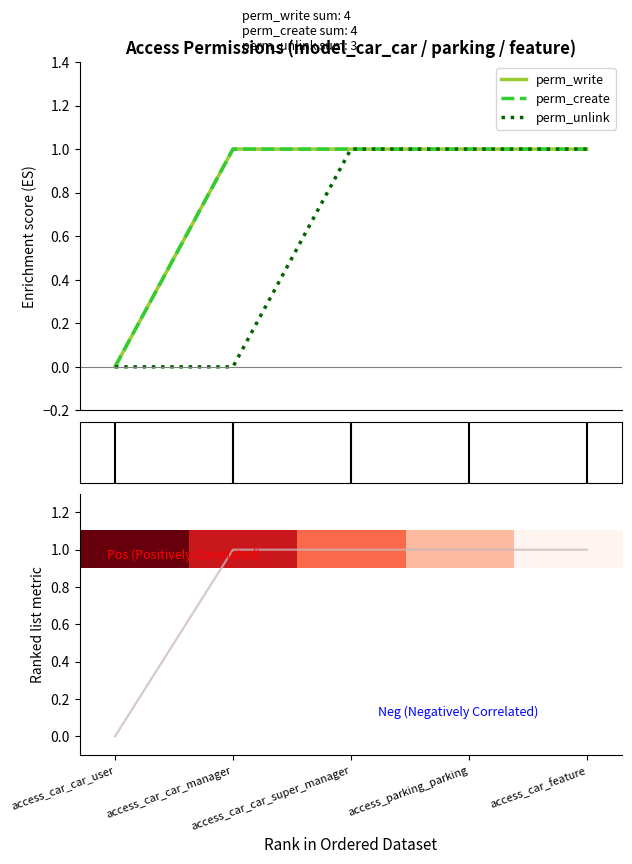

Count the perm_write (bottom) values in the range 1 to 2.

4